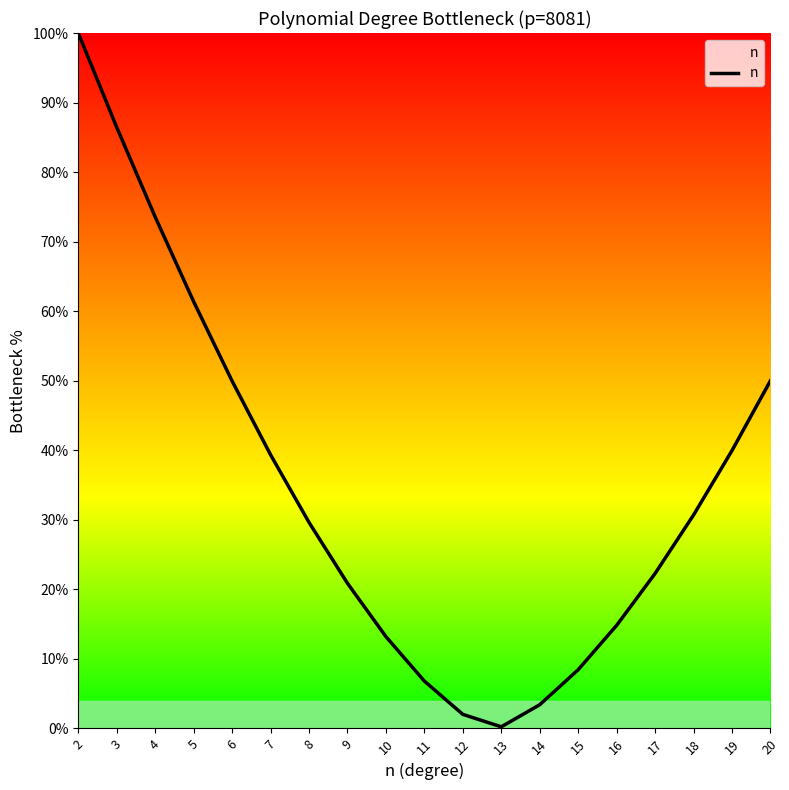

At which label does the data first exceed 29?

2